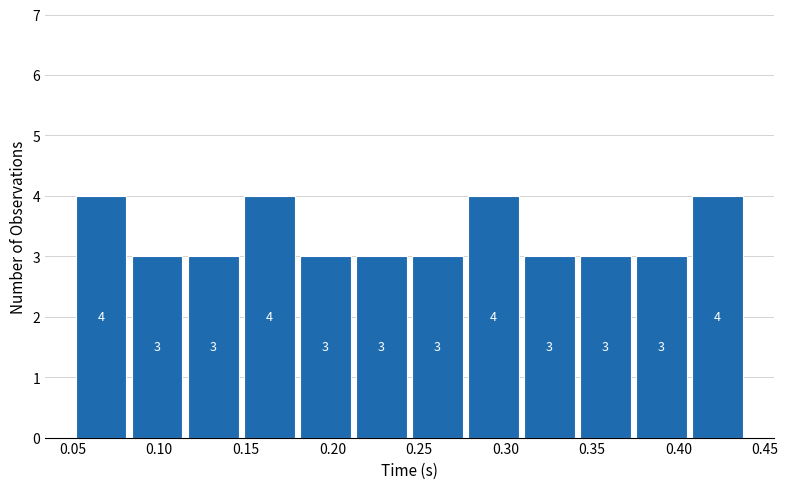

Reading left to right, list every bar in this chart as the range it spans on the x-axis followed by its height. The bar edges are not printed on the chart, so give them approximately, as read against the axis.

0.050 to 0.085: 4
0.085 to 0.115: 3
0.115 to 0.145: 3
0.145 to 0.180: 4
0.180 to 0.210: 3
0.210 to 0.245: 3
0.245 to 0.275: 3
0.275 to 0.310: 4
0.310 to 0.340: 3
0.340 to 0.375: 3
0.375 to 0.405: 3
0.405 to 0.440: 4